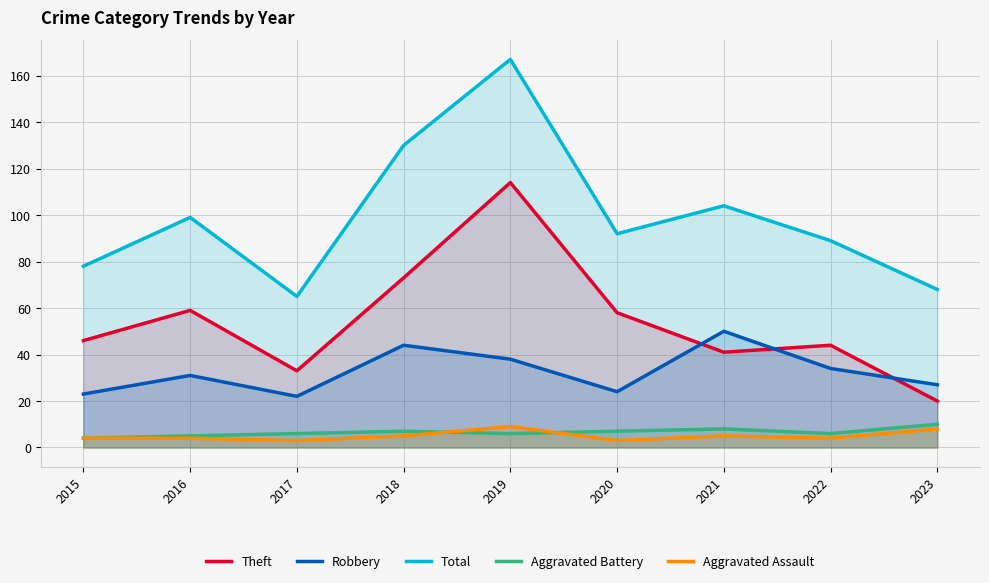

Which category has the highest value across all series?

2019